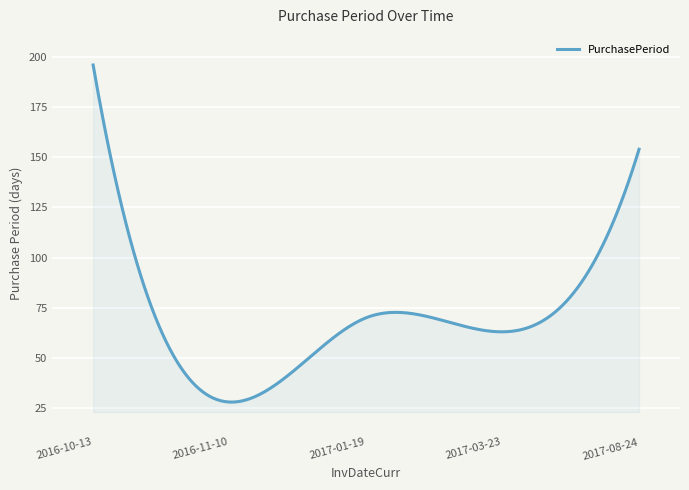

What is the greatest value displayed?

196.0